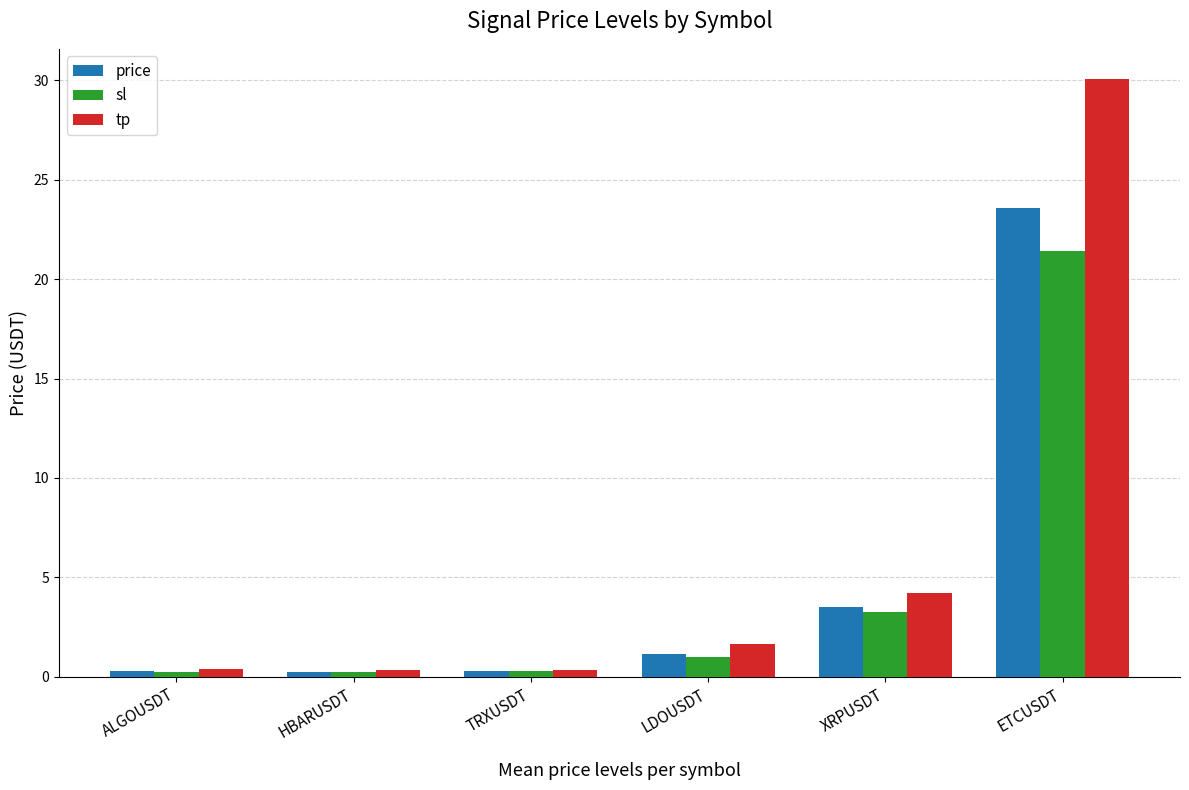

Is it true that tp equals 0.4 at ALGOUSDT?

True